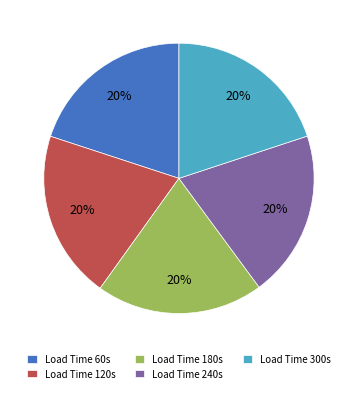

To the nearest percent, what percentage of the pie is Load Time 240s?

20%